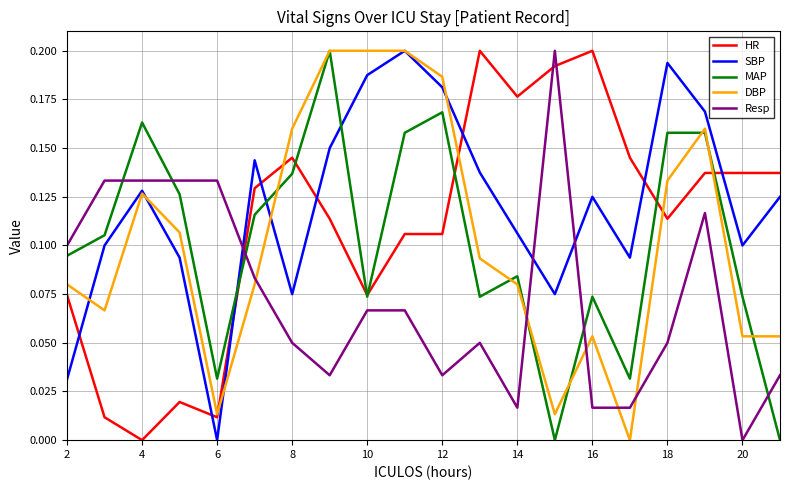

Does the chart have visible grid lines?

Yes